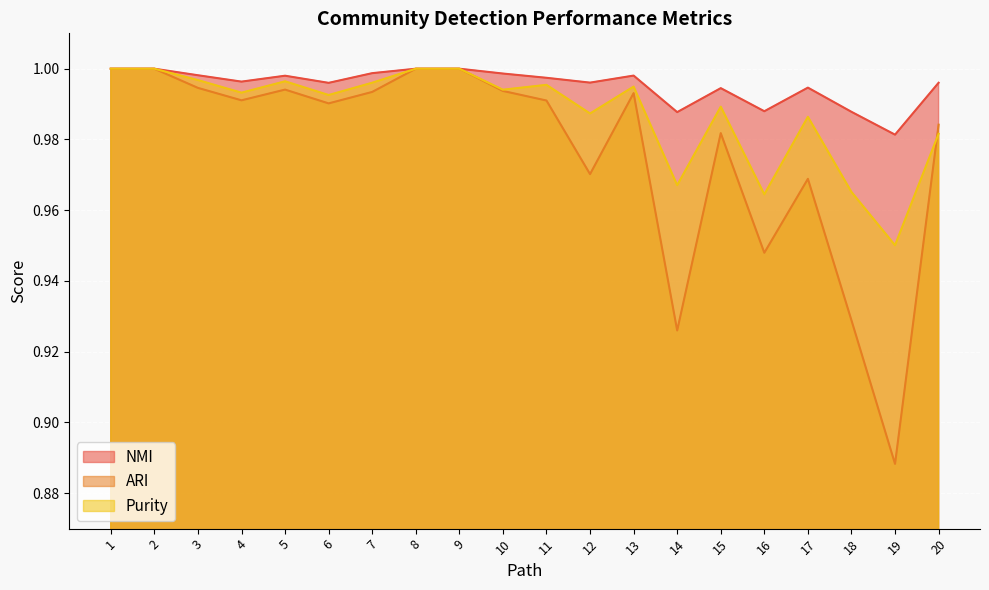

True or false: NMI has more than 1 points higher than both neighbors.

True